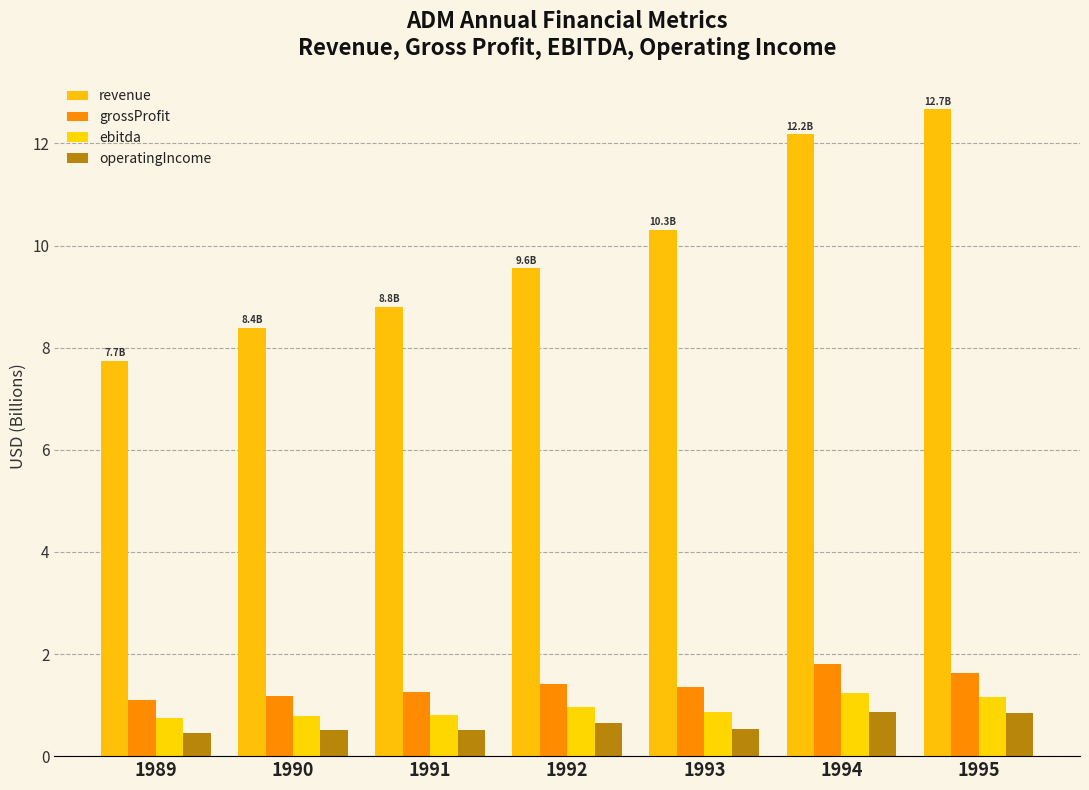

Which series changed the most between 1993 and 1994?

revenue